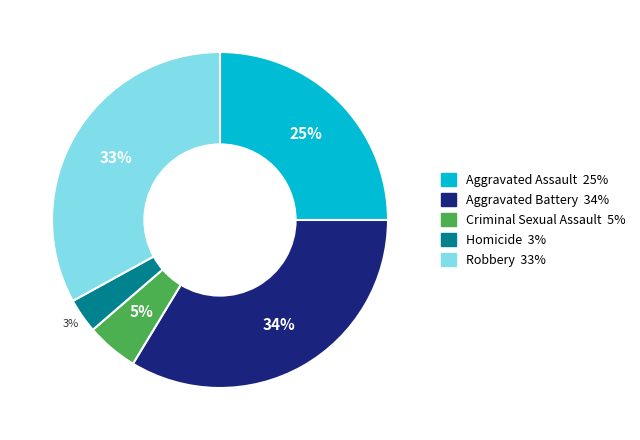

To the nearest percent, what percentage of the pie is Robbery?

33%